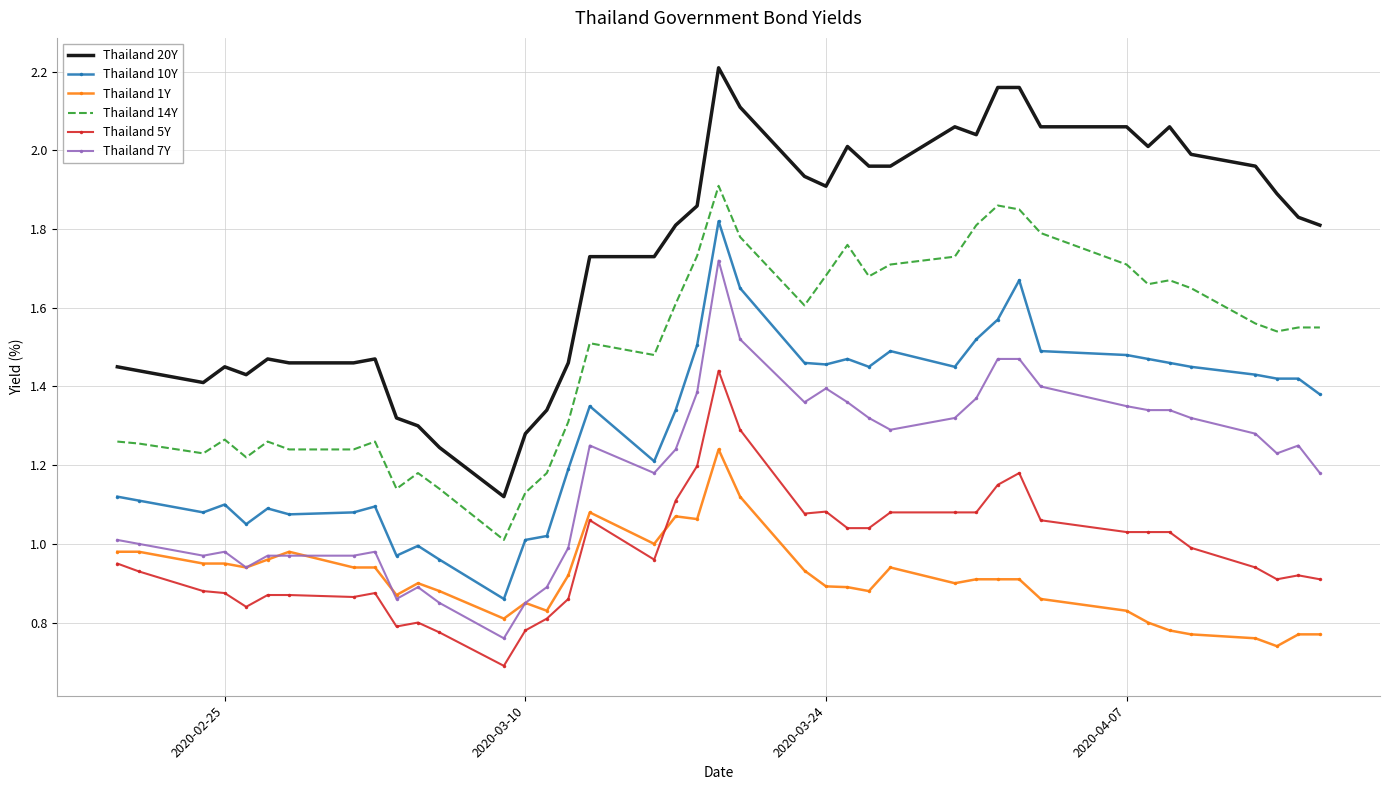

True or false: Thailand 14Y and Thailand 7Y cross at least once.

False